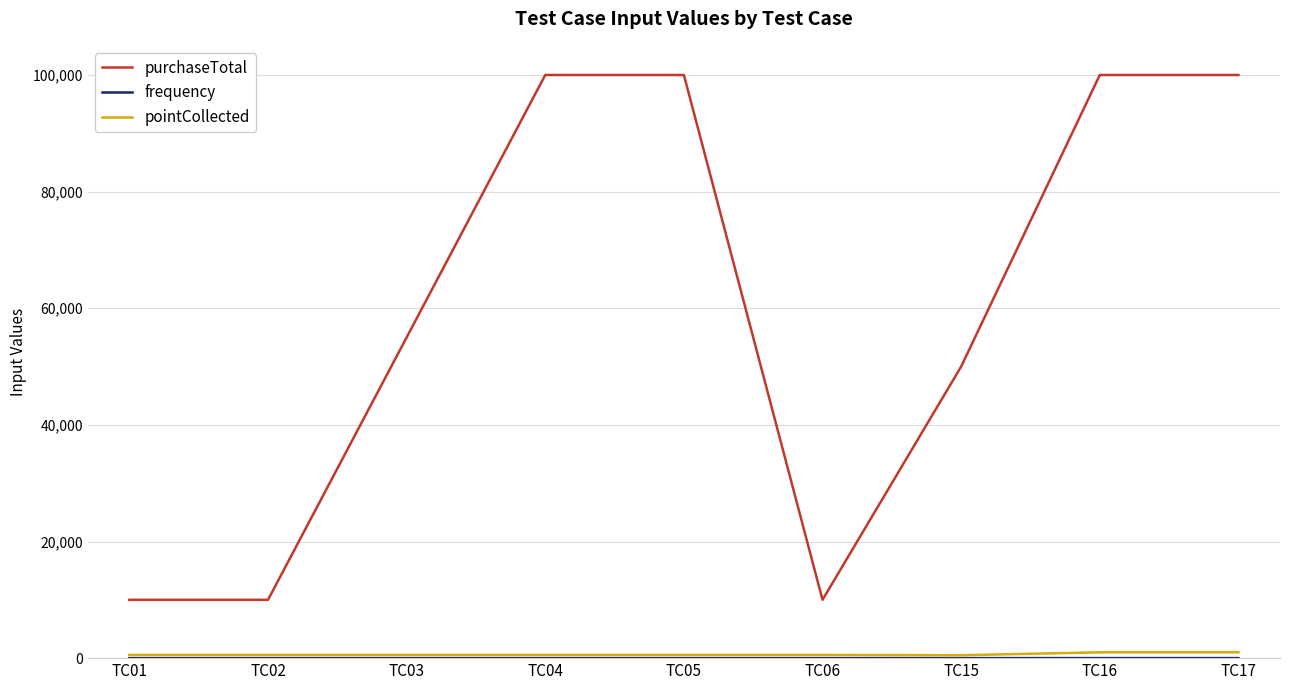

Which series changed the most between TC02 and TC04?

purchaseTotal